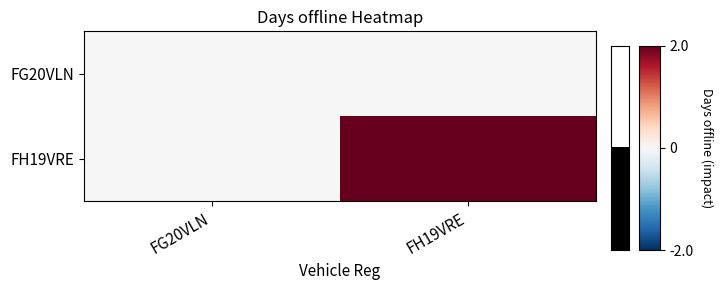

What is the total value across all series at FH19VRE?

2